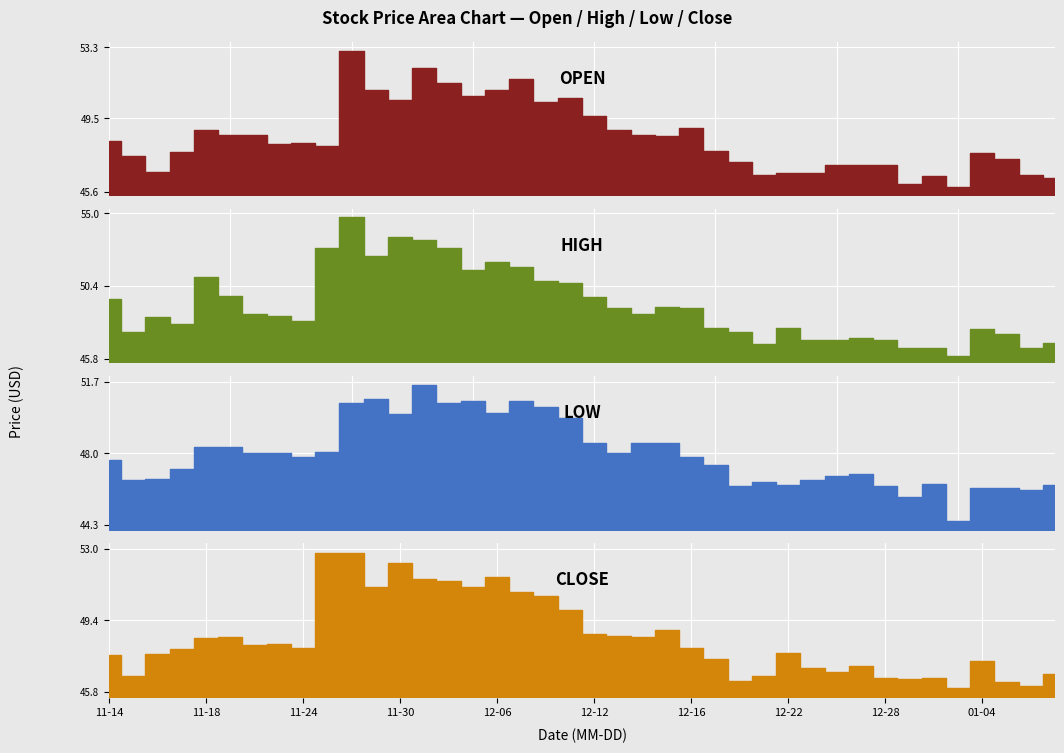

Reading left to right, transcribe all the data shown in this chart.

Open: 48.3	47.5	46.6	47.7	48.9	48.6	48.6	48.1	48.2	48.0	53.1	51.0	50.5	52.2	51.4	50.7	51.0	51.6	50.4	50.6	49.6	48.9	48.6	48.5	49.0	47.8	47.2	46.5	46.6	46.6	47.0	47.0	47.0	46.0	46.5	45.9	47.6	47.4	46.5	46.4
High: 49.6	47.5	48.5	48.0	51.0	49.8	48.6	48.5	48.2	52.8	54.8	52.3	53.5	53.3	52.8	51.4	51.9	51.6	50.7	50.6	49.7	49.0	48.6	49.0	49.0	47.8	47.5	46.7	47.8	47.0	47.0	47.1	47.0	46.5	46.5	46.0	47.6	47.4	46.5	46.8
Low: 47.6	46.6	46.6	47.2	48.3	48.3	48.0	48.0	47.8	48.0	50.6	50.8	50.0	51.5	50.6	50.7	50.1	50.7	50.4	49.8	48.5	48.0	48.5	48.5	47.8	47.4	46.3	46.5	46.4	46.6	46.8	46.9	46.3	45.8	46.4	44.5	46.2	46.2	46.1	46.4
Close: 47.6	46.6	47.7	48.0	48.5	48.5	48.1	48.2	48.0	52.8	52.8	51.1	52.3	51.5	51.4	51.1	51.6	50.8	50.6	49.9	48.7	48.6	48.5	48.9	48.0	47.5	46.4	46.6	47.8	47.0	46.8	47.1	46.5	46.5	46.5	46.0	47.4	46.3	46.1	46.7